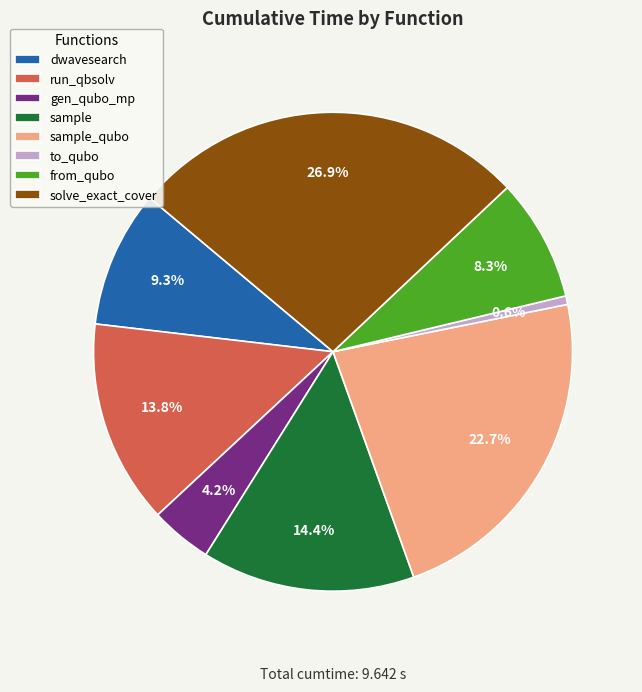

Rank the categories by value from highest to lowest.

solve_exact_cover, sample_qubo, sample, run_qbsolv, dwavesearch, from_qubo, gen_qubo_mp, to_qubo